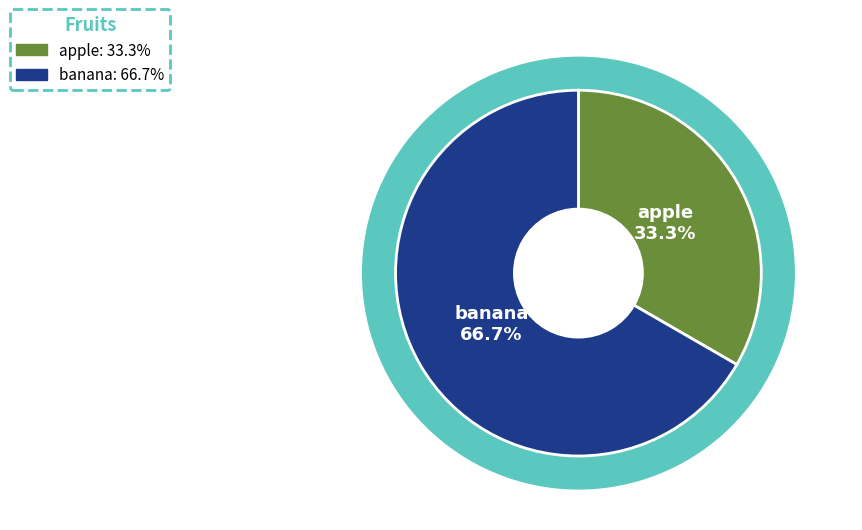

To the nearest percent, what is the combined percentage of banana and apple?

100%